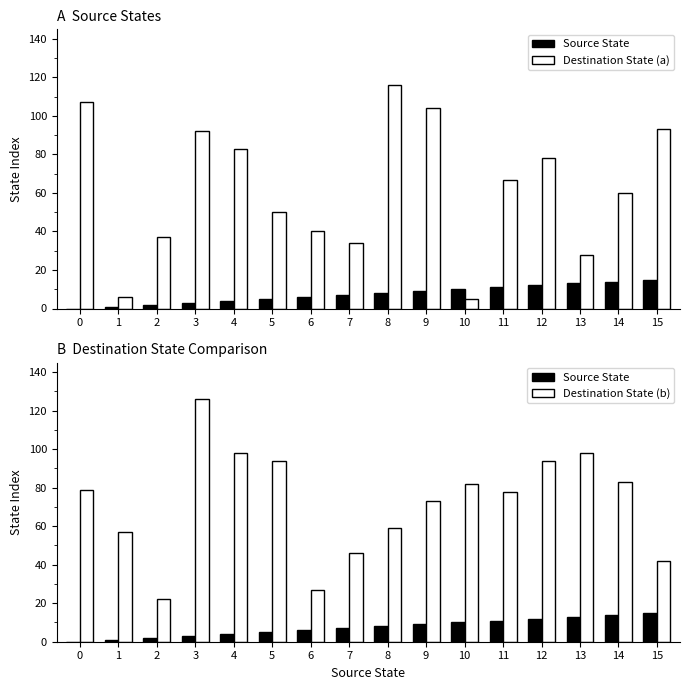

True or false: Source State has a value of 7 at 7.

True